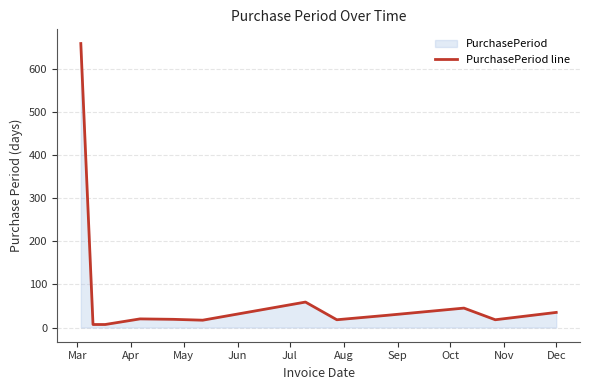

What is the difference between the maximum and minimum values?

651